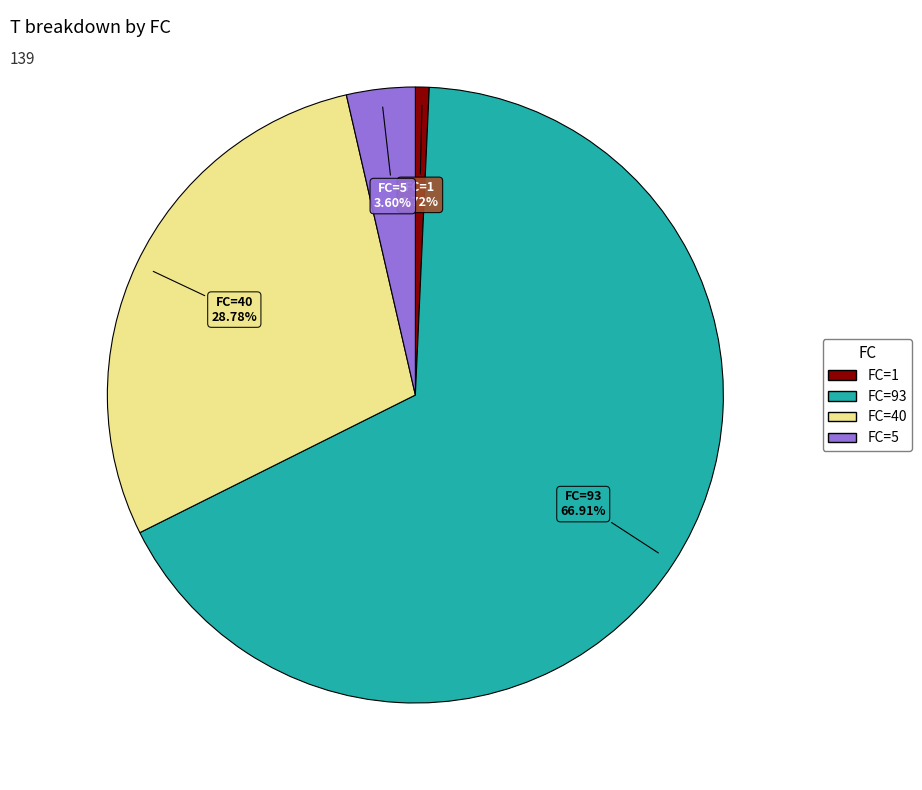

Is the sum of FC=5 and FC=93 greater than half?

Yes